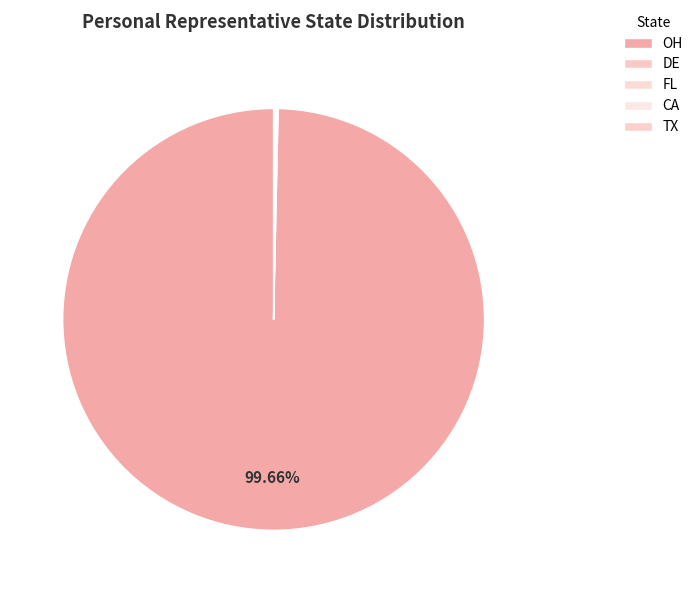

How many slices are in this pie chart?

5